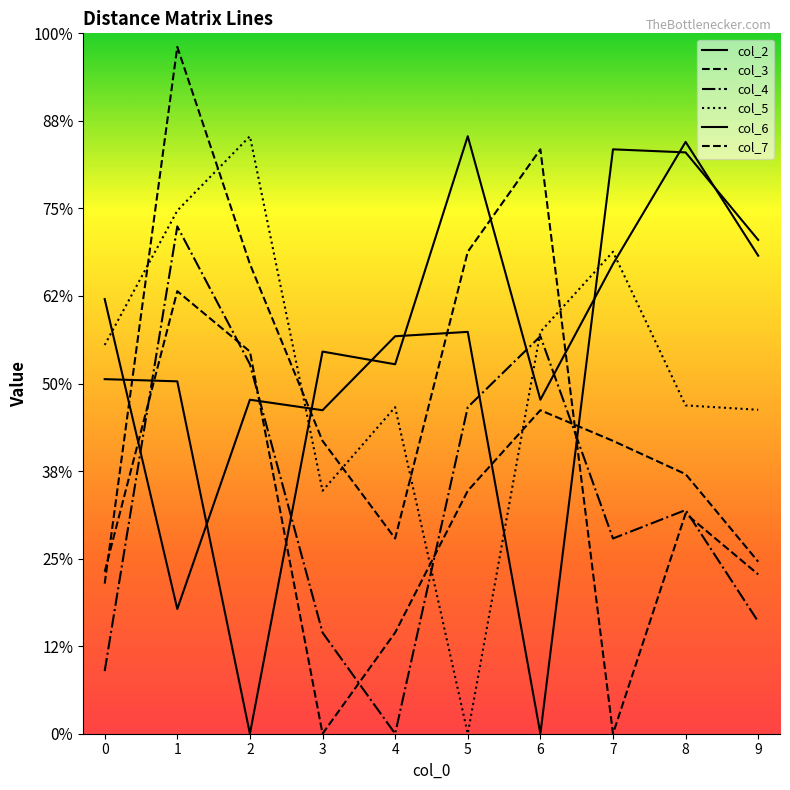

How many data points in col_5 are above 8?

5